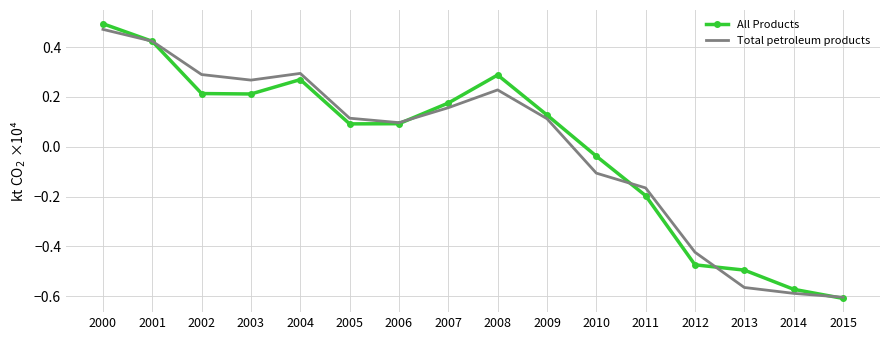

How many interior local valleys does the All Products series have?

2